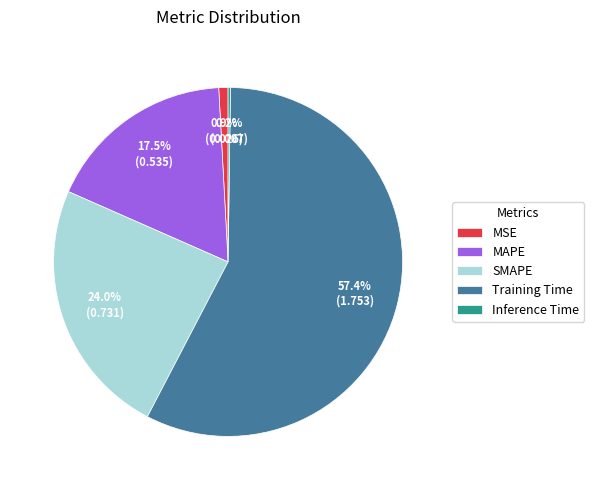

Combined, do MAPE and Training Time account for over 50%?

Yes